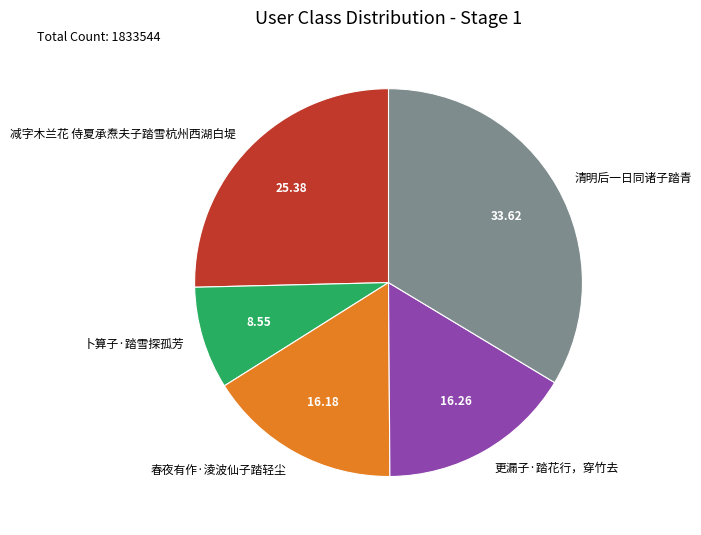

Which slice is the smallest?

卜算子·踏雪探孤芳